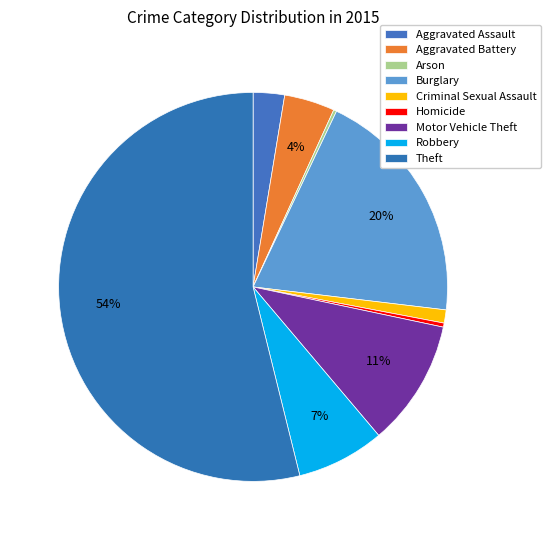

Which category has the smallest portion of the pie?

Arson